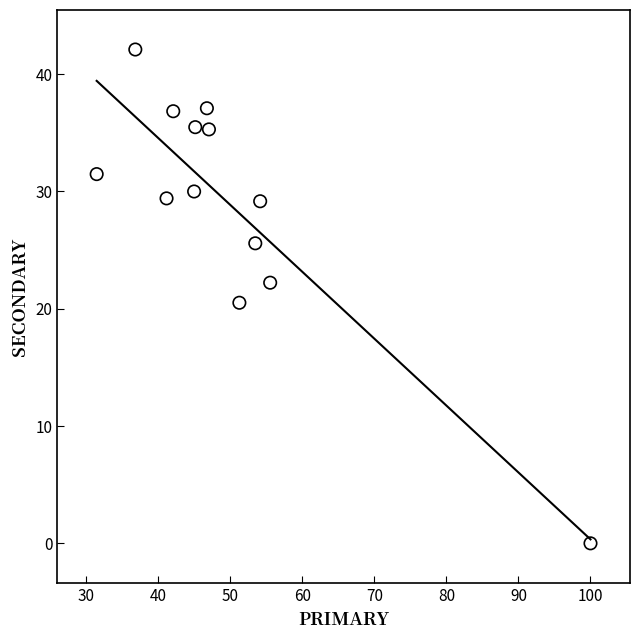

What is the range of Y values (max minus min)?

42.1